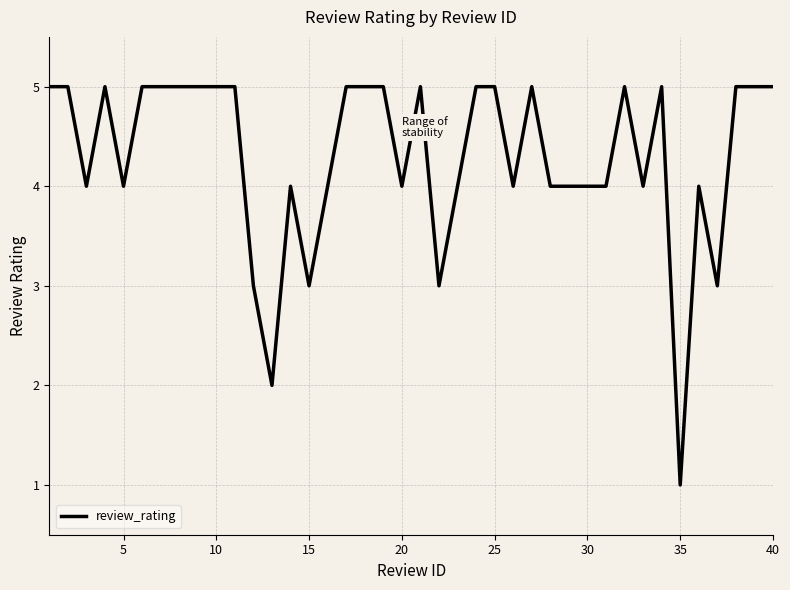

What is the maximum value shown in the chart?

5